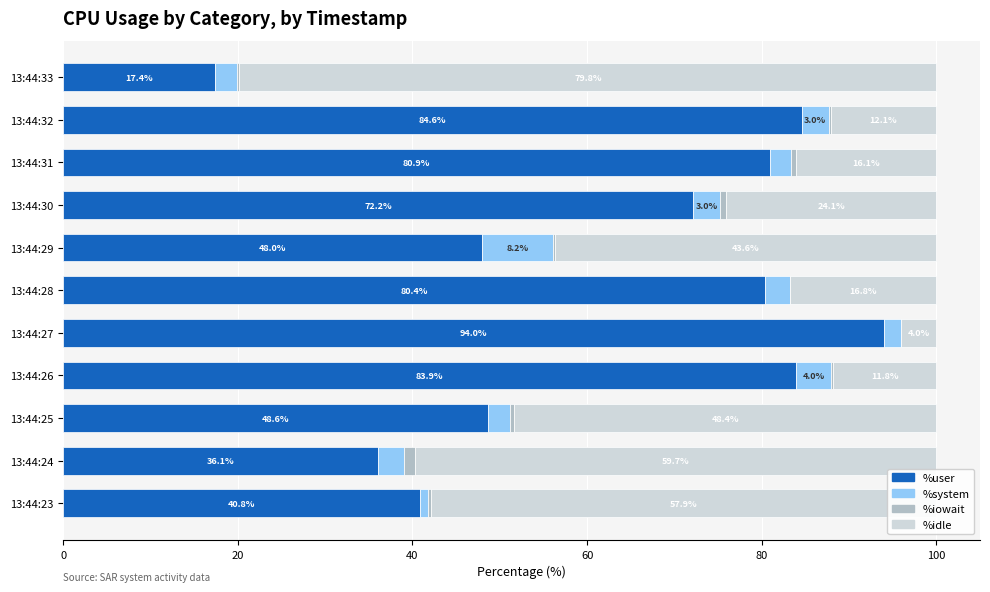

Which category has the highest value in the %user series?

13:44:27